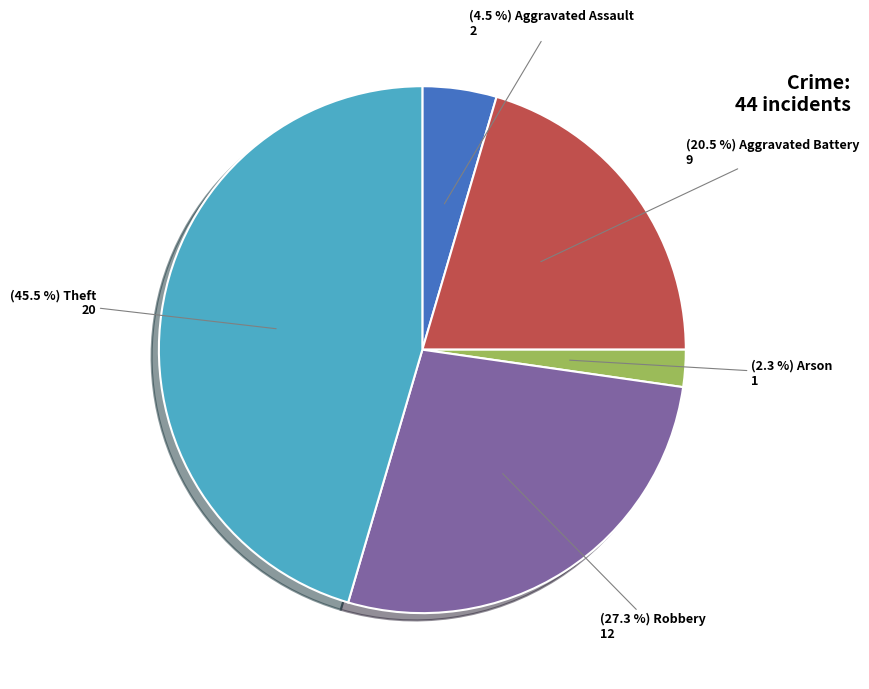

Does any single category account for the majority?

No